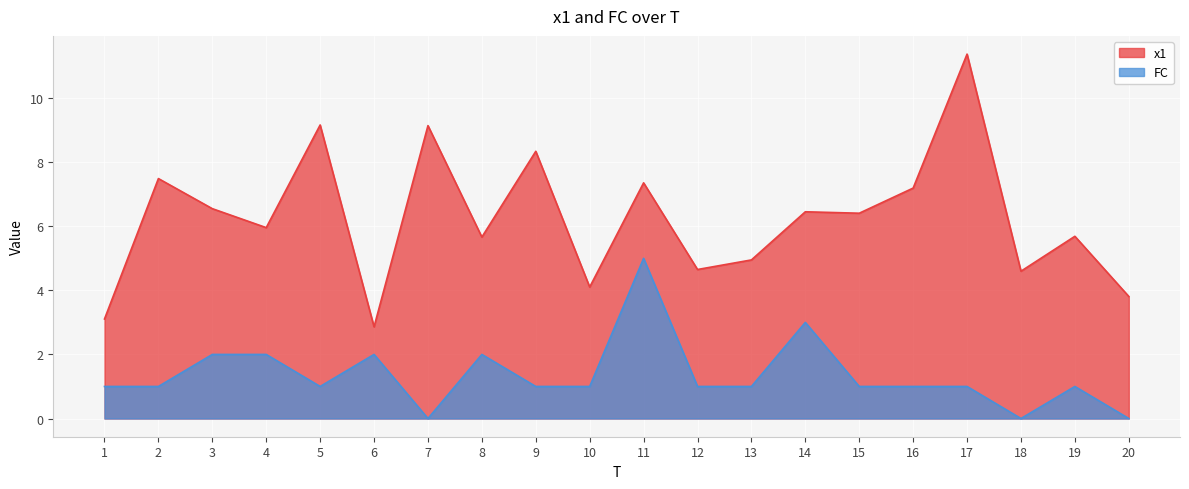

In FC, how many points are higher than both neighbors (excluding endpoints)?

5